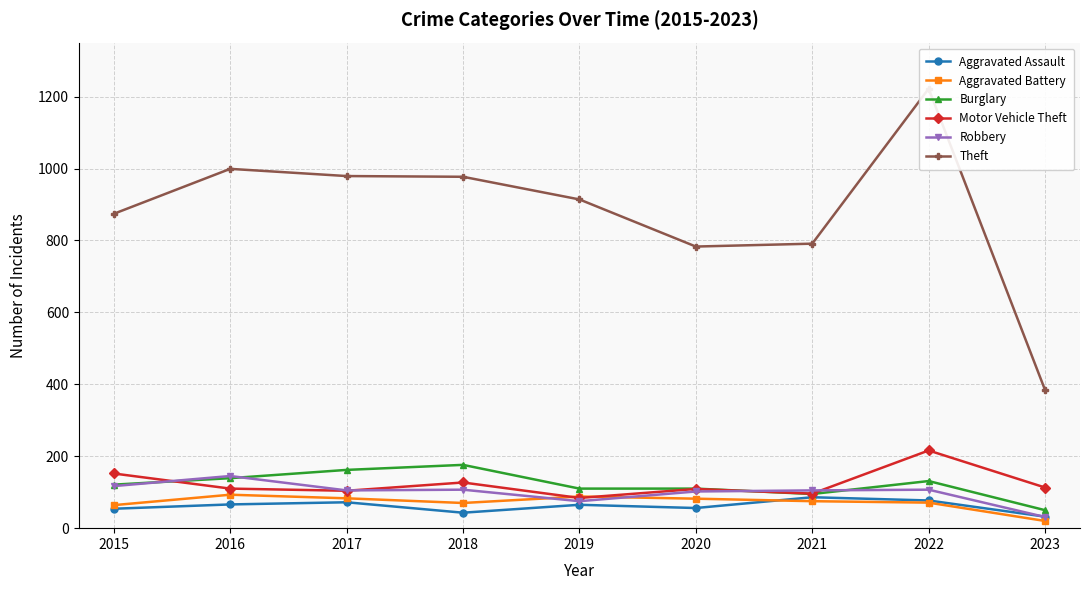

What is the average value of the Robbery series?

99